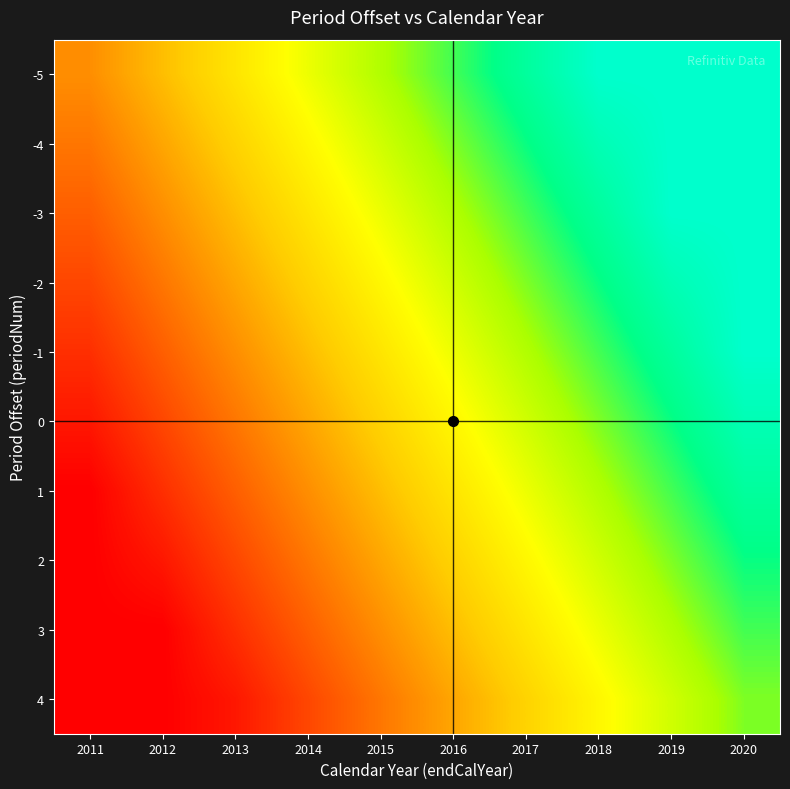

Which has a higher value, 2013 or 2015?

2015